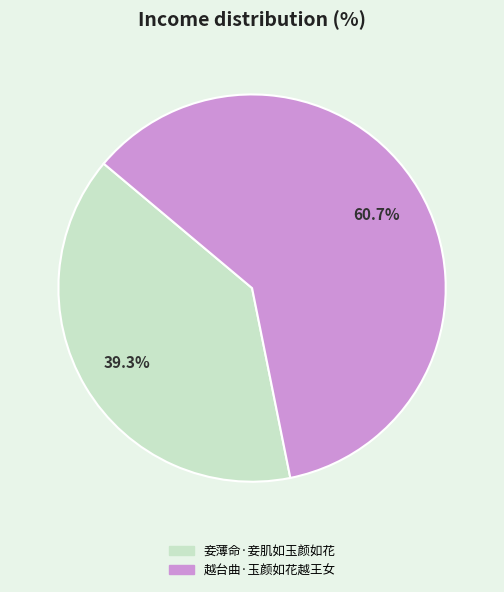

Which slice is the largest?

越台曲·玉颜如花越王女